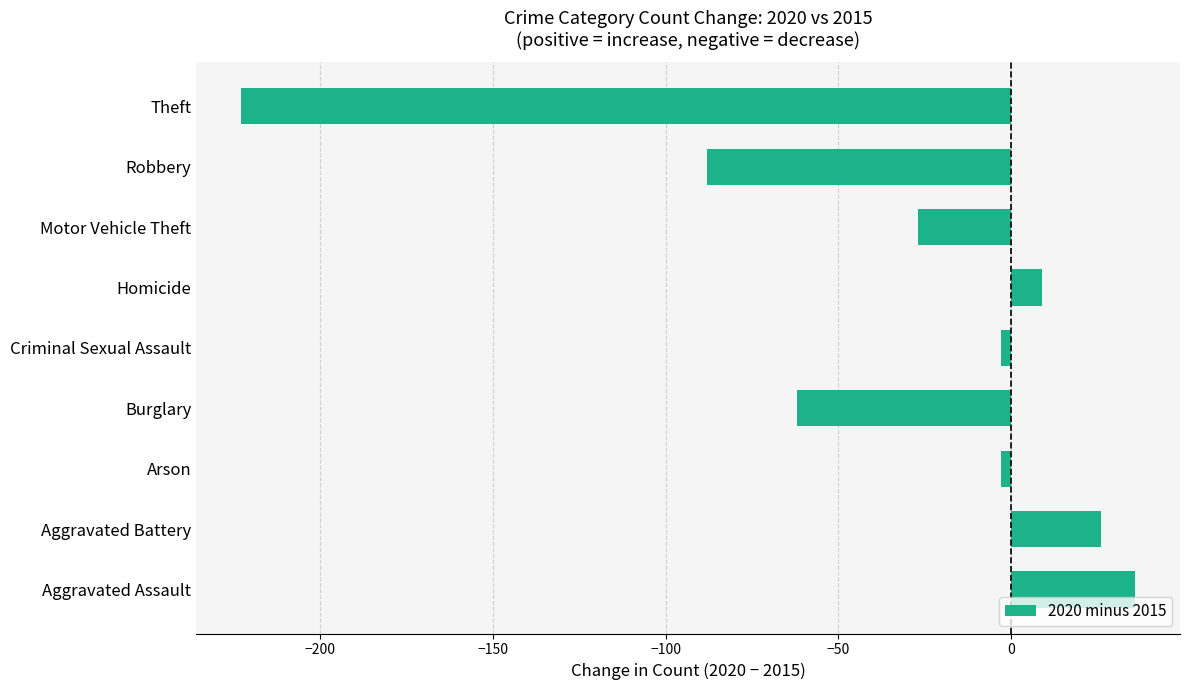

Which category has the lowest value across all series?

Theft